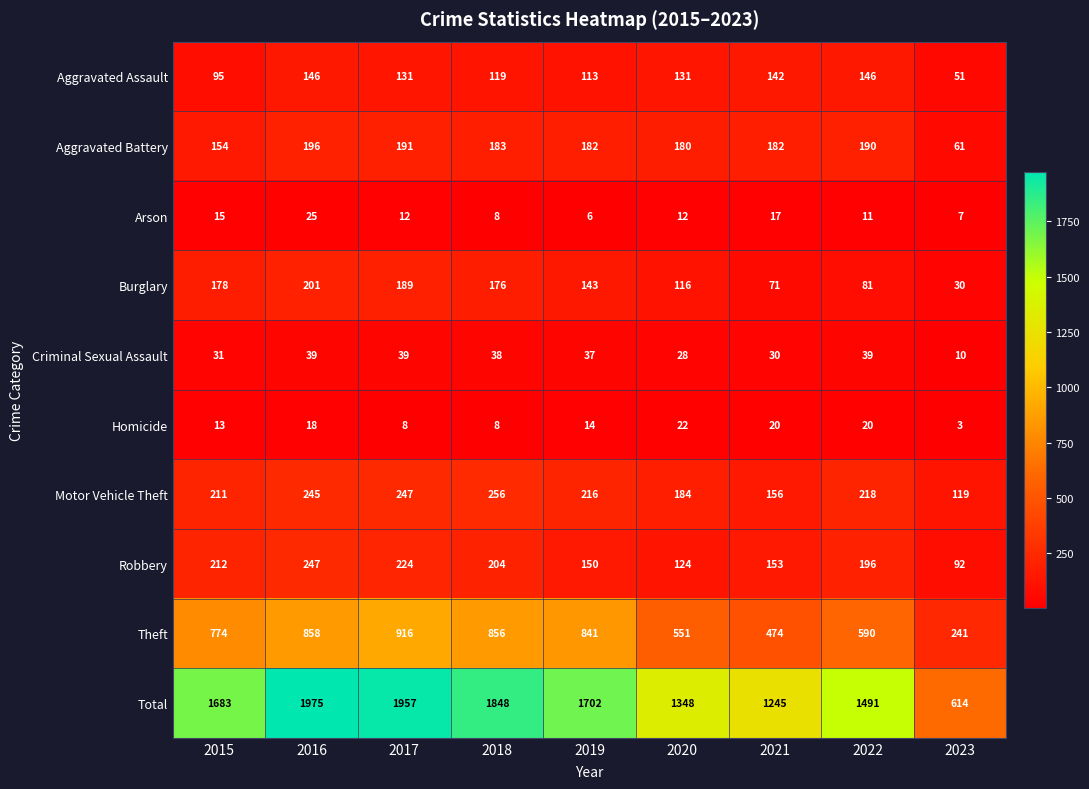

At which label does Aggravated Battery reach its minimum?

2023